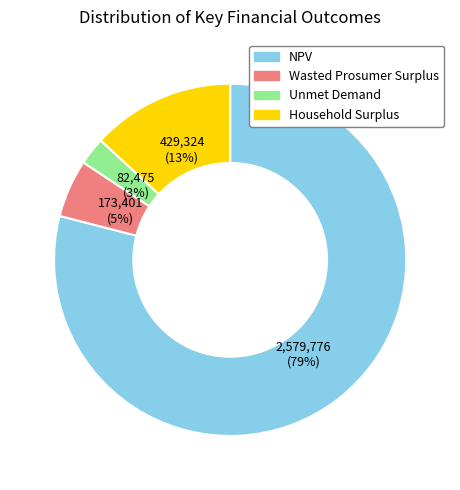

What is the majority slice?

NPV